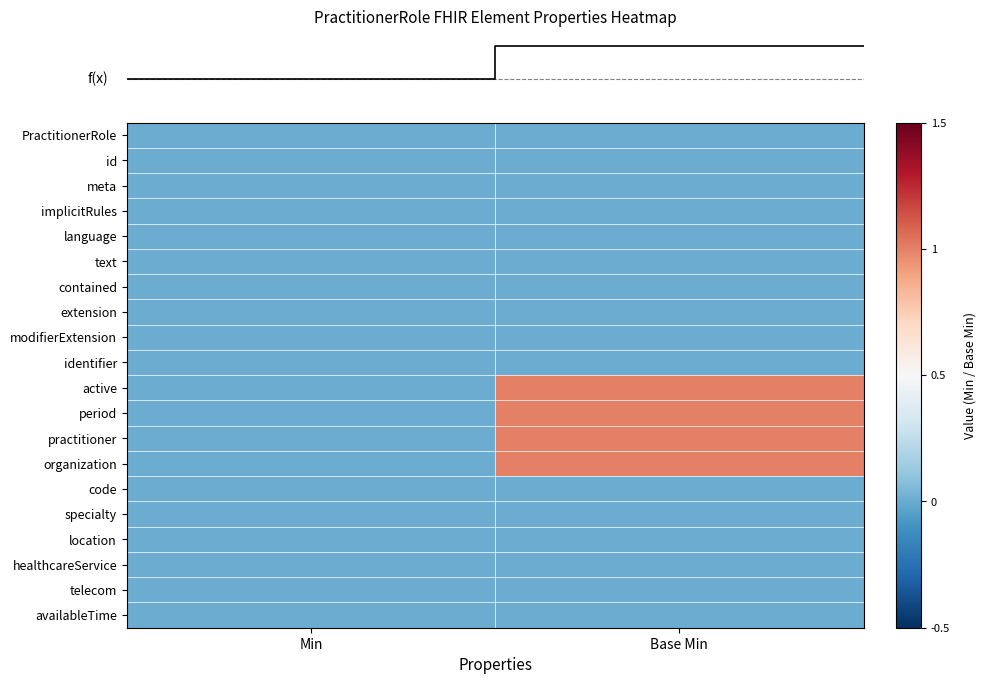

What is the difference between the highest and lowest values at Base Min?

1